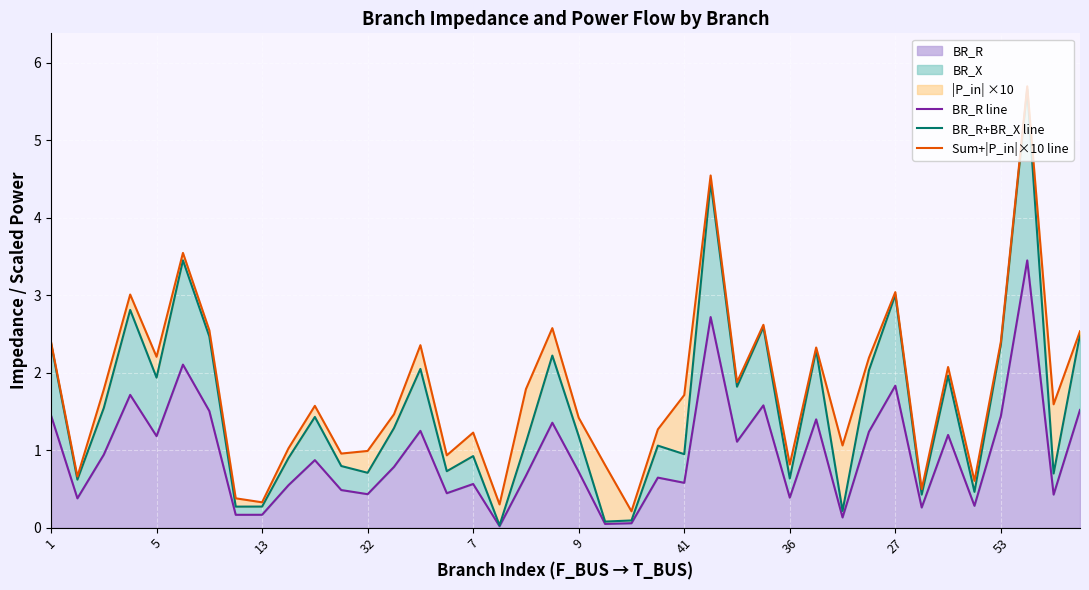

At which category does the chart reach its peak across all series?

37